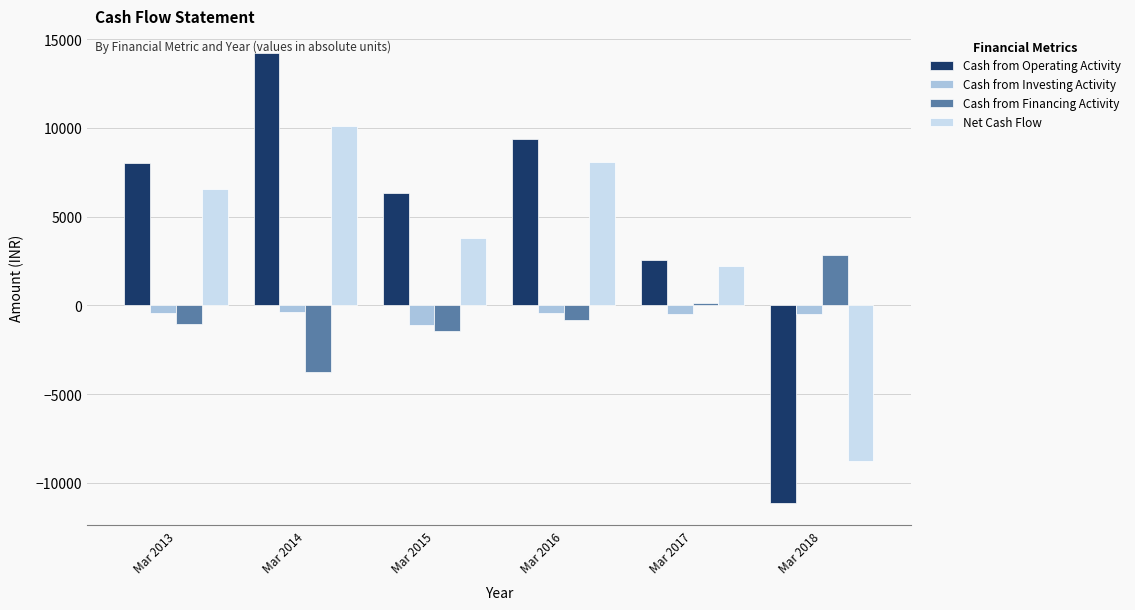

What is the total value across all series at Mar 2015?

7552